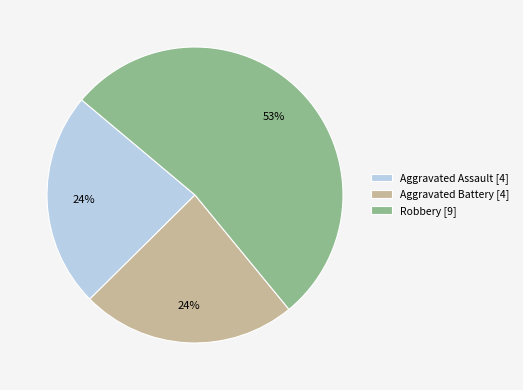

Is the sum of Robbery [9] and Aggravated Assault [4] greater than half?

Yes